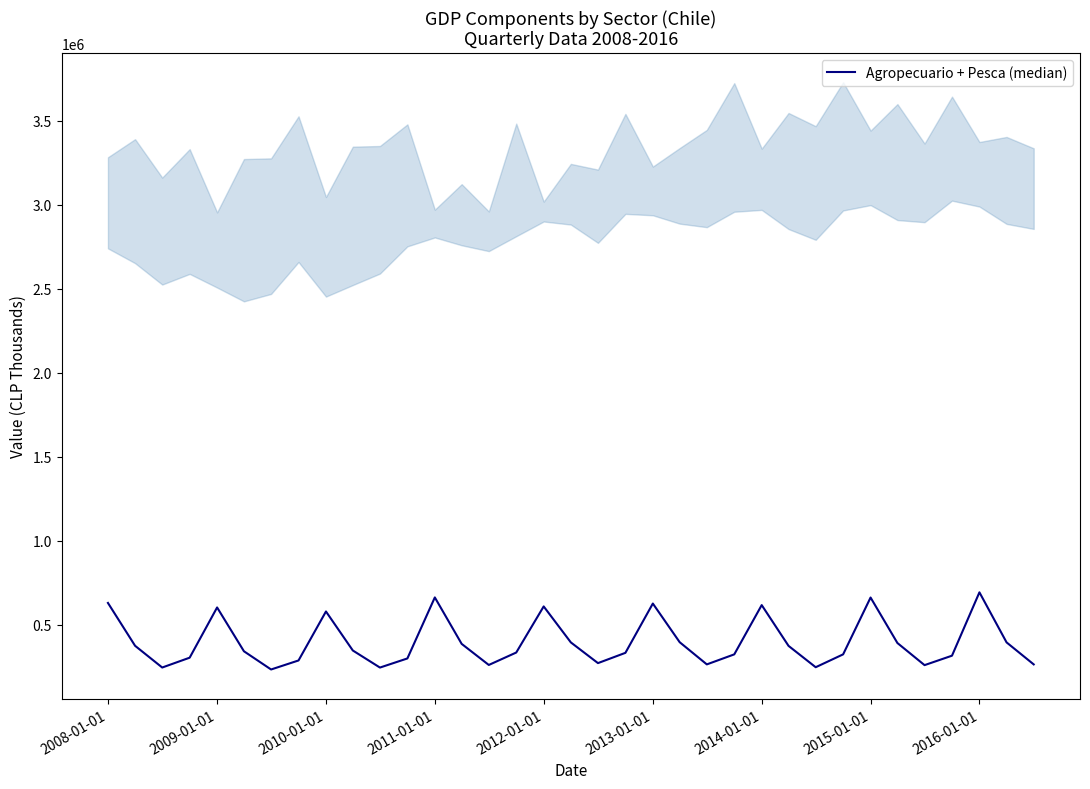

How many lines are shown in the chart?

1